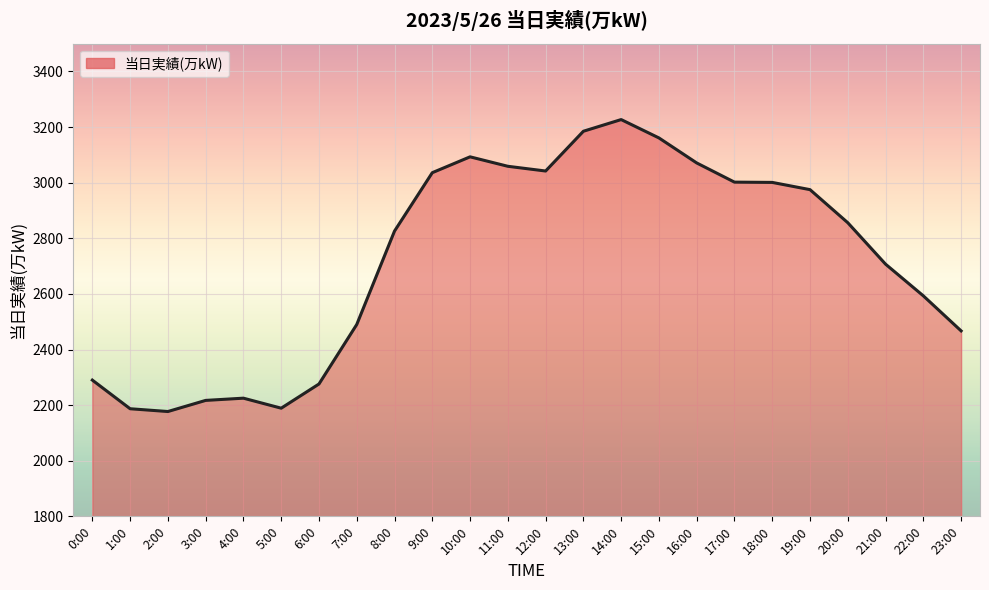

What is the greatest value displayed?

3227